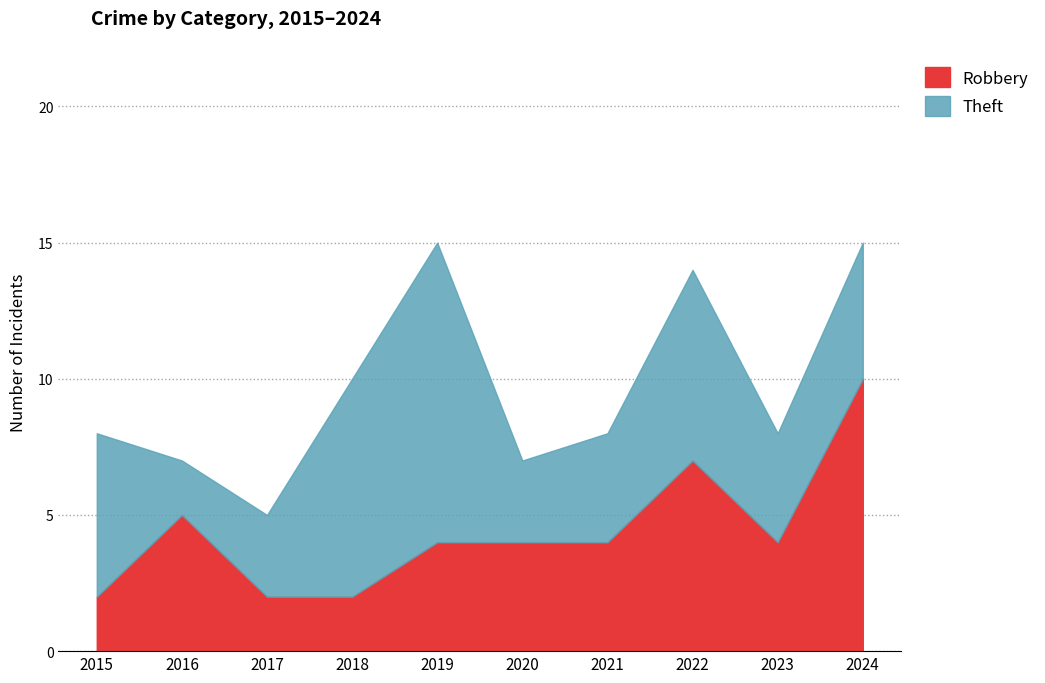

Is it true that the value at 2017 is 2?

True